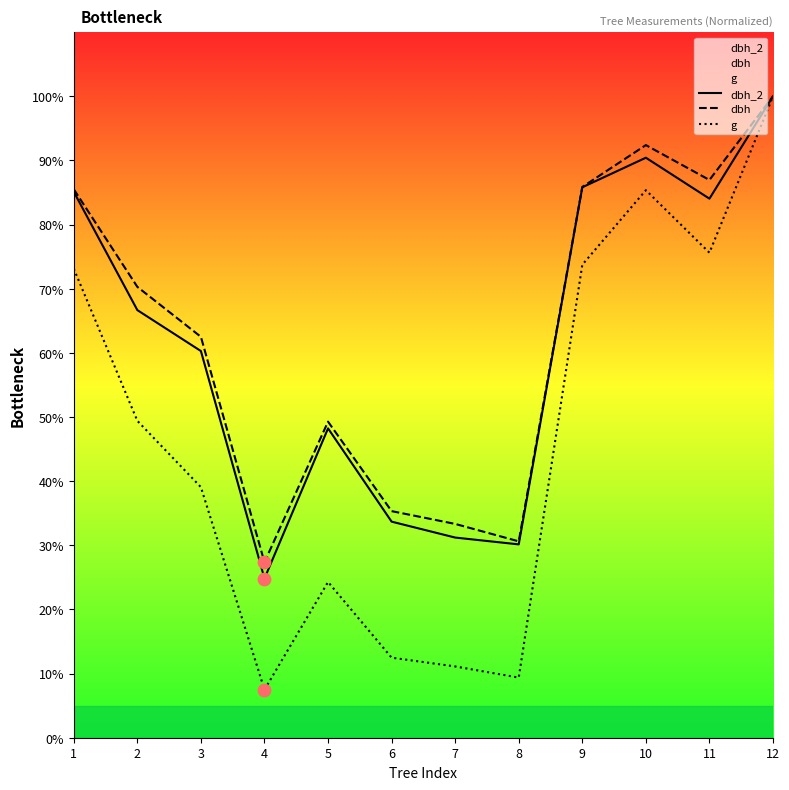

Which series has the largest Y range (max minus min)?

g